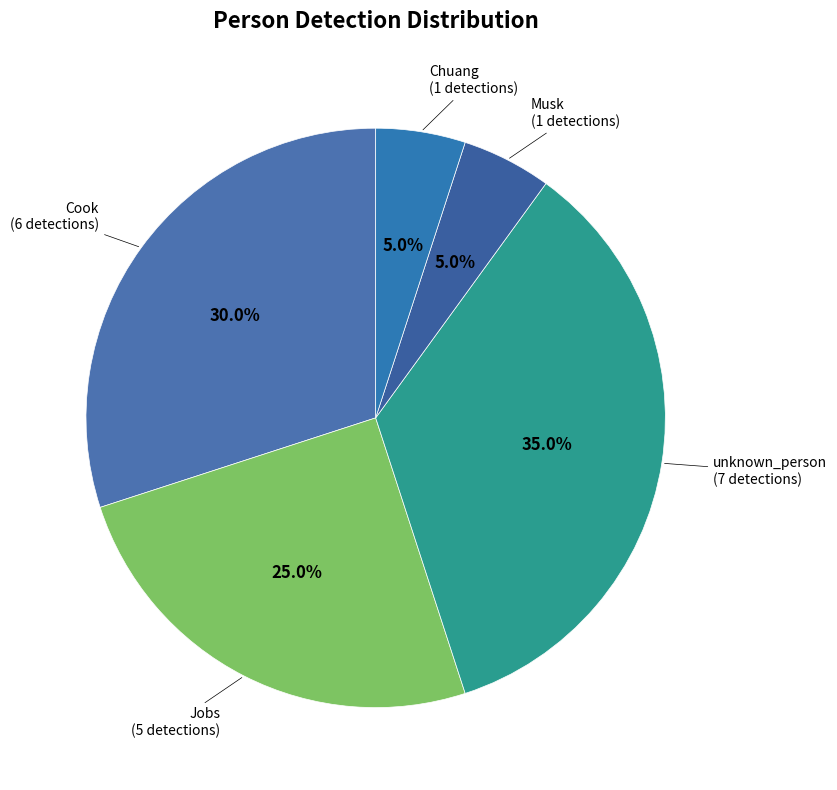

The Jobs slice represents 25% of the pie. True or false?

True